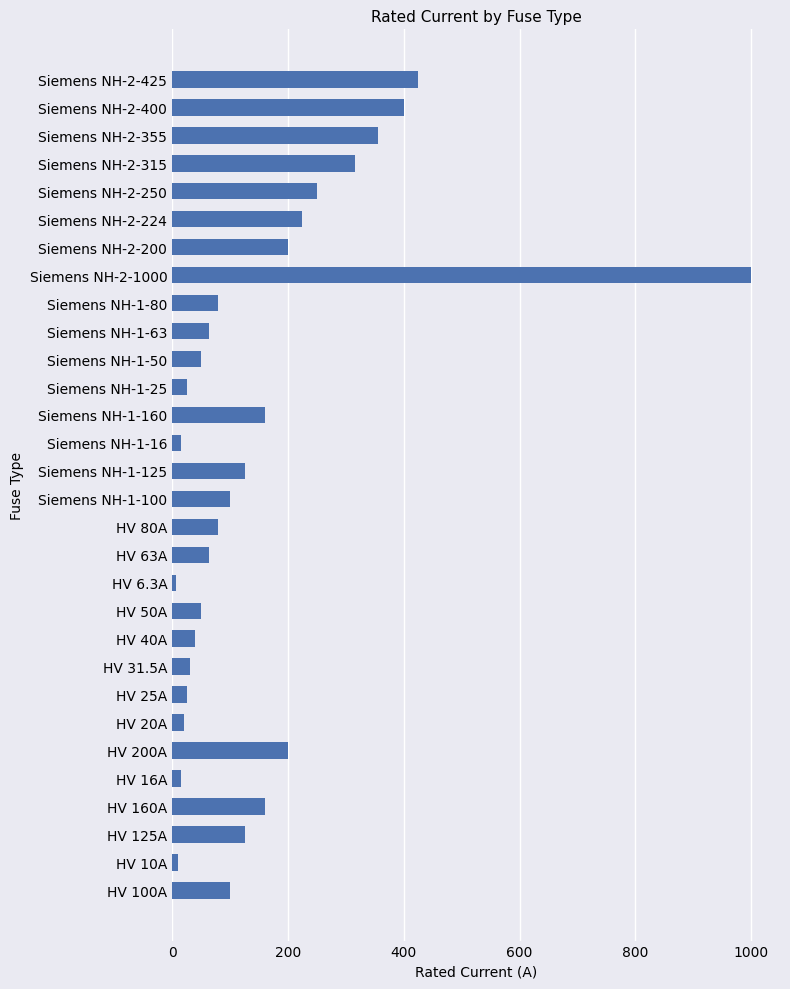

The chart shows a value of 125.0 at HV 125A. True or false?

True